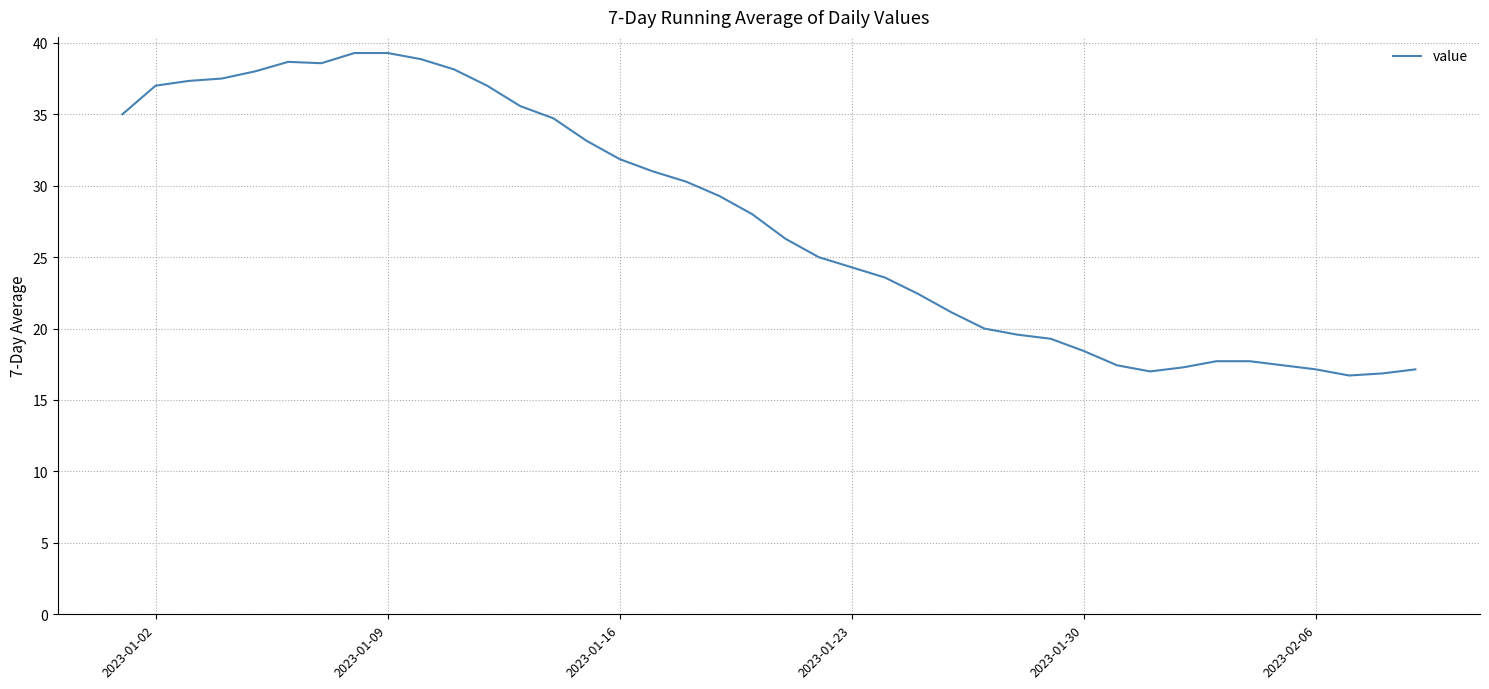

What is the greatest value displayed?

39.3